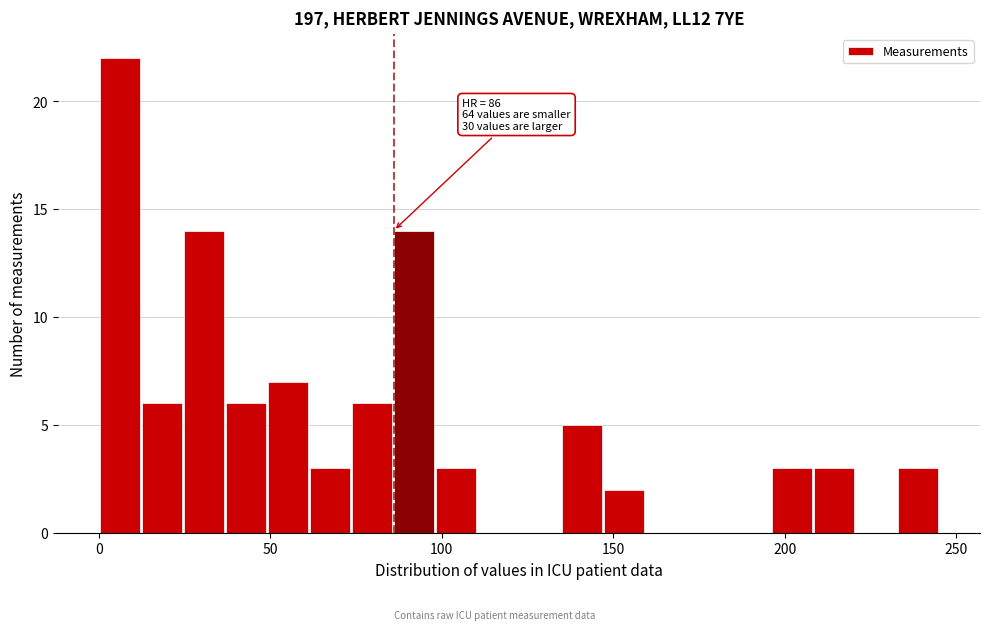

Read against the x-axis, roughly where is the centre of the tallest bar?

5